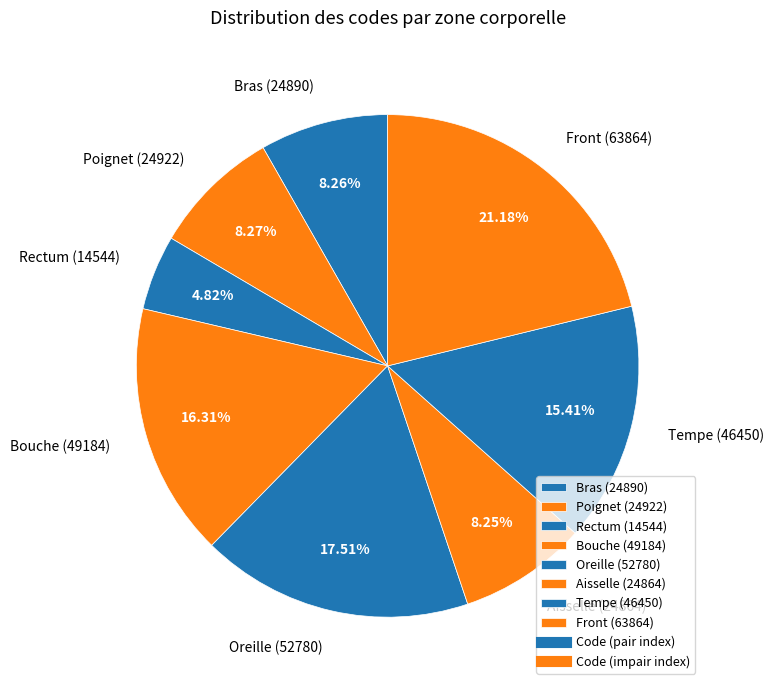

Is there any slice that represents more than half of the pie?

No